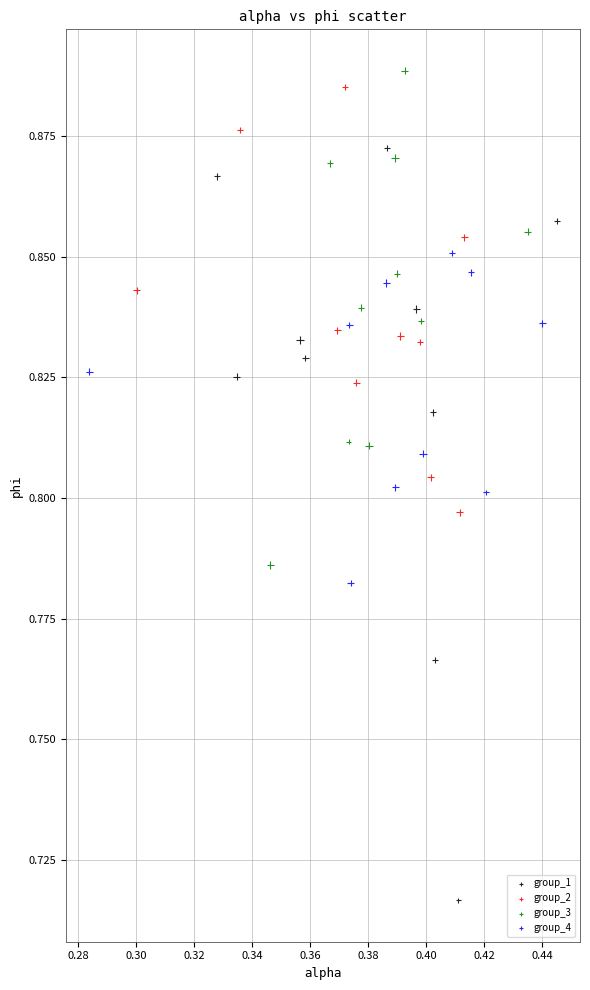

Which series contains the lowest Y value?

group_1